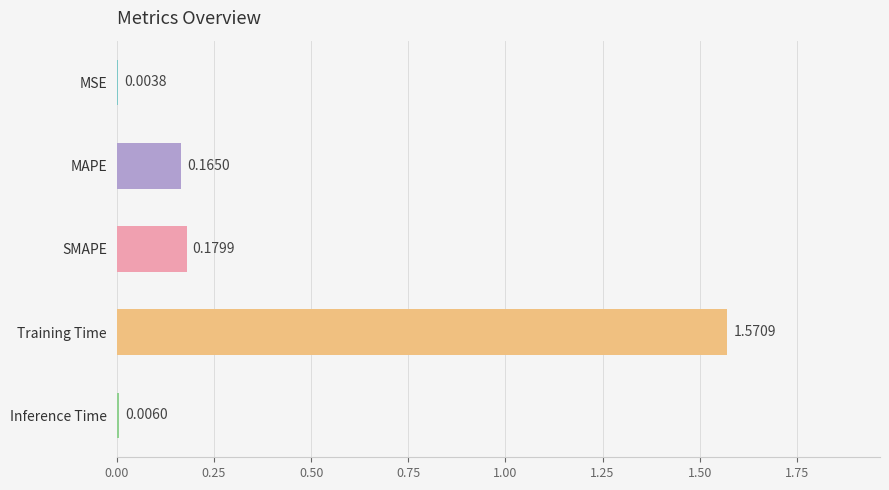

What is the change in value from Training Time to Inference Time?

-1.6